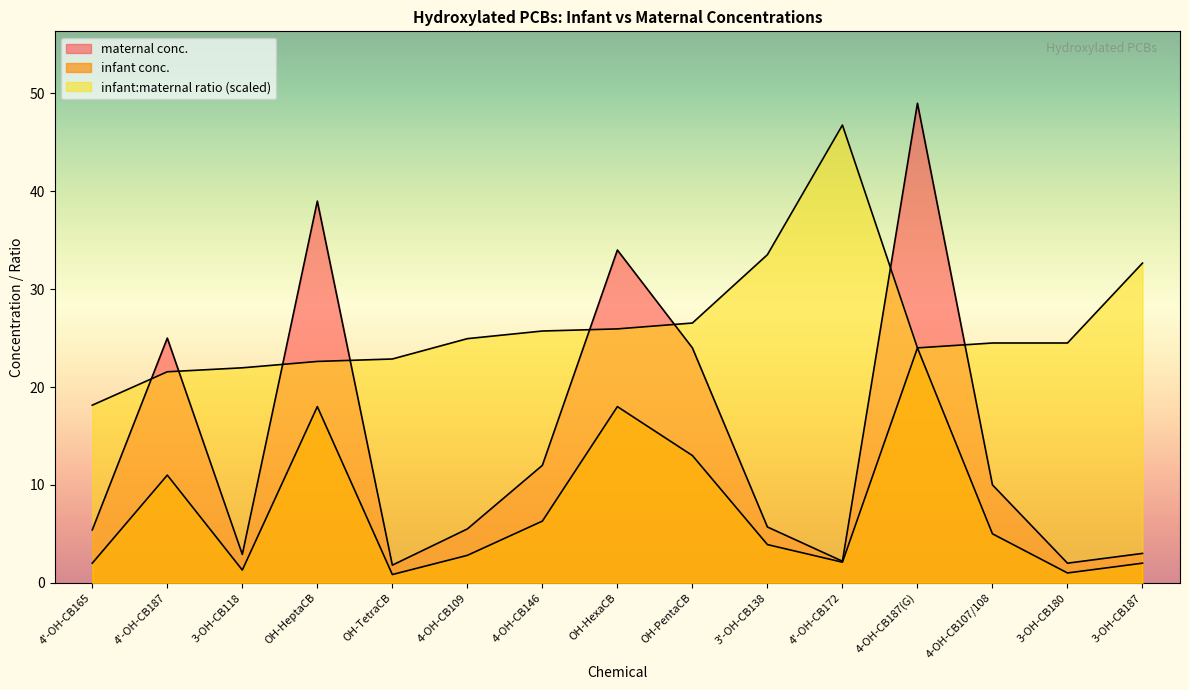

True or false: infant conc. and maternal conc. intersect in this chart.

False